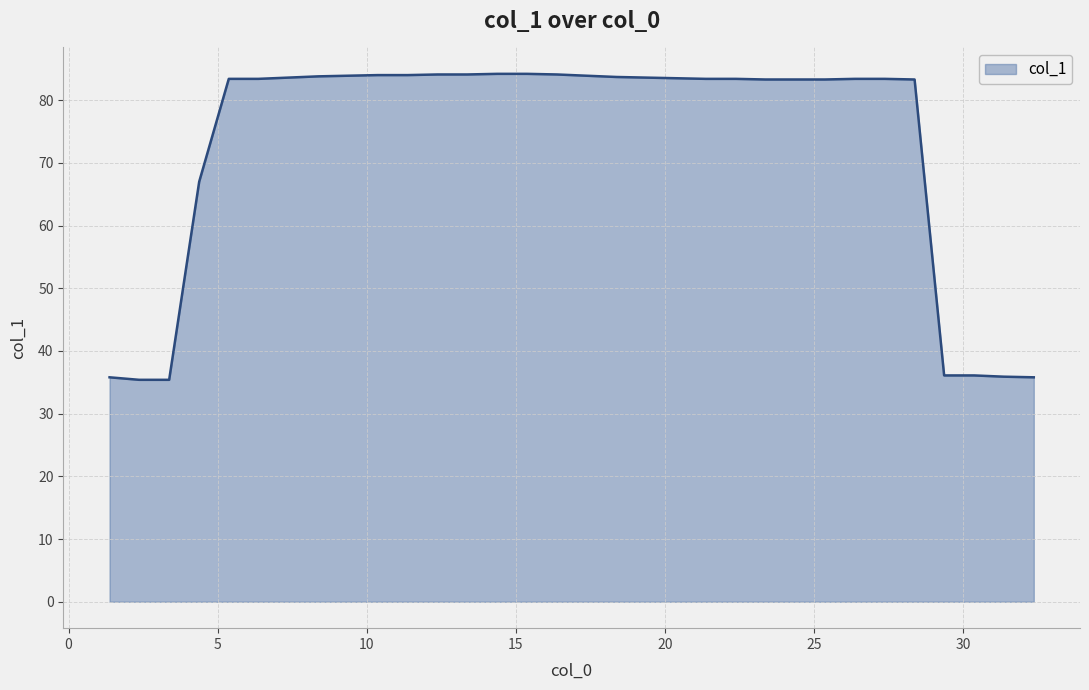

What is the difference between the maximum and minimum values?

48.8